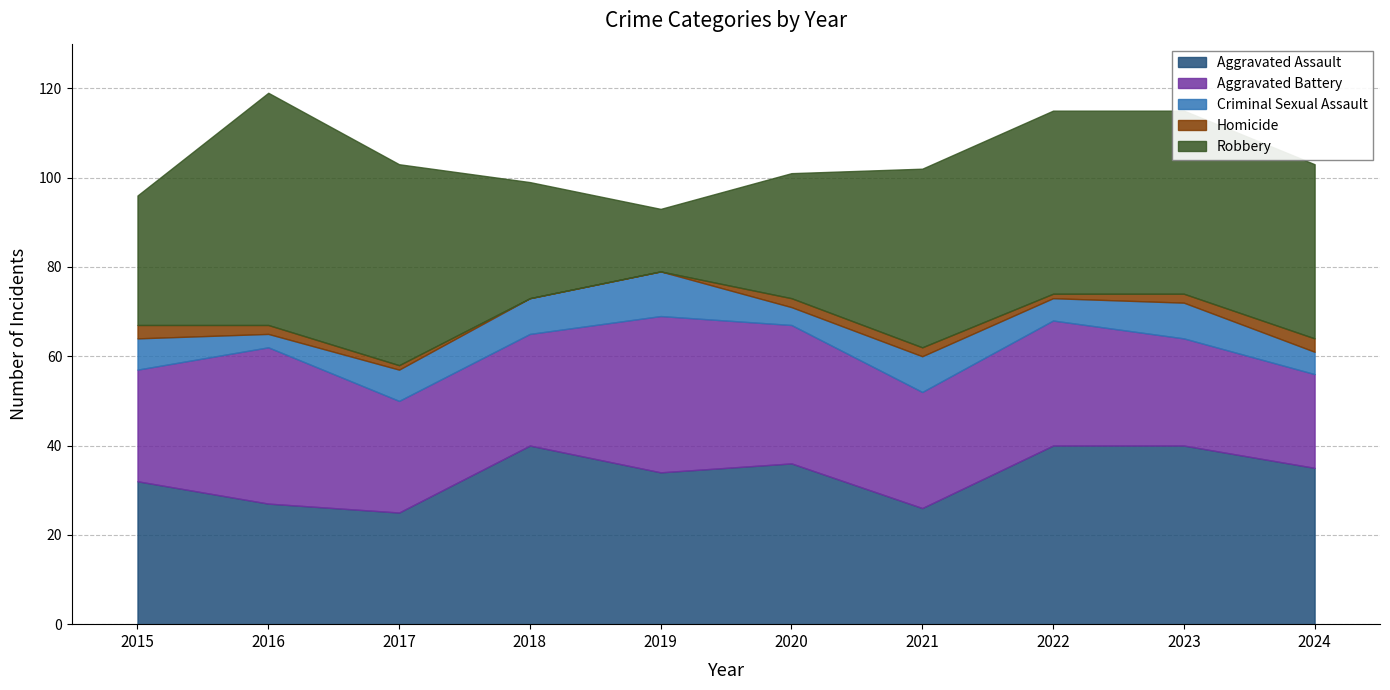

Is the value of Robbery at 2024 greater than the value of Homicide at 2021?

Yes